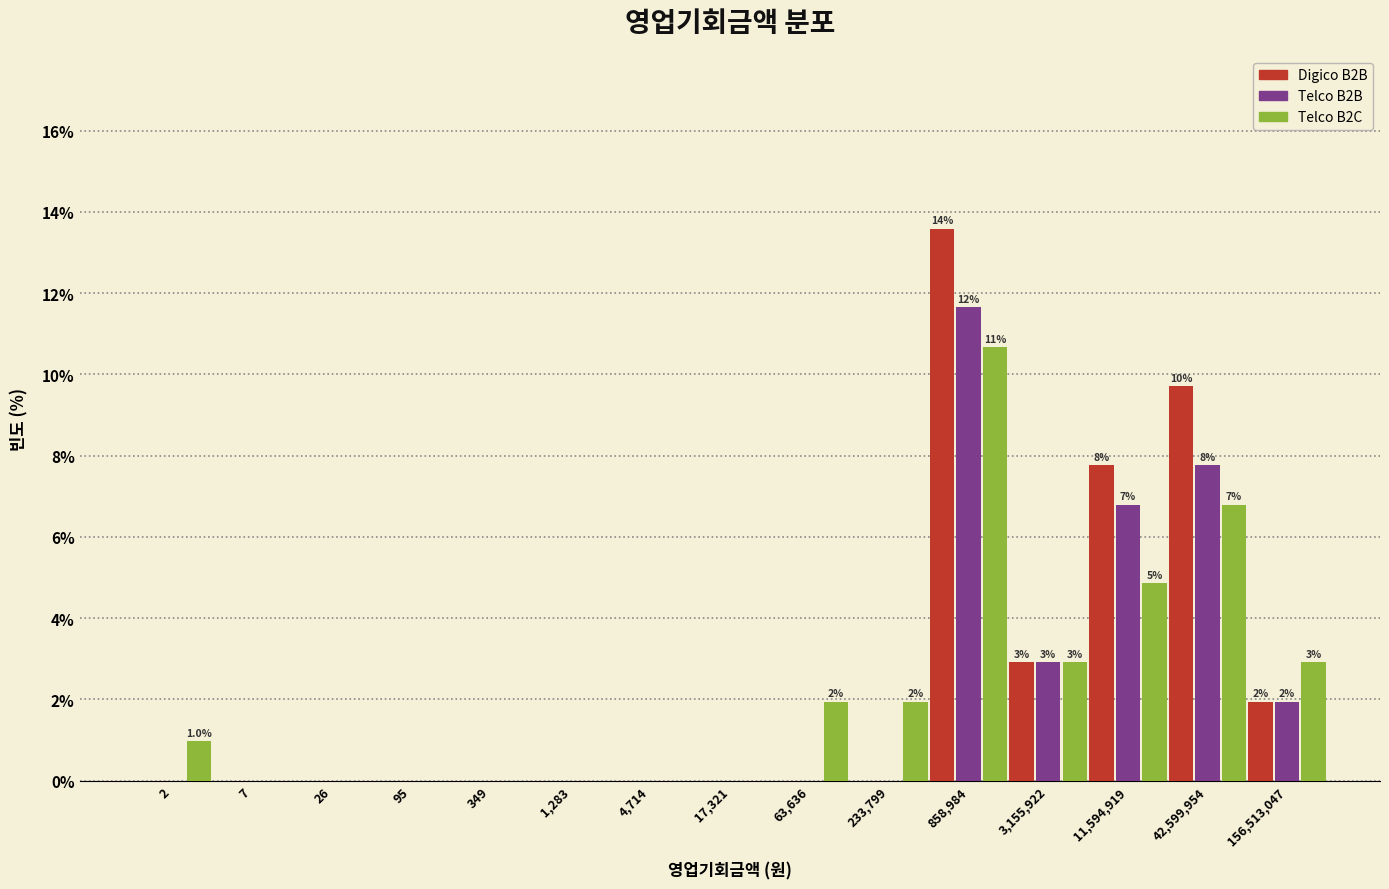

Is the value of Digico B2B at 17,321 greater than the value of Telco B2C at 233,799?

No